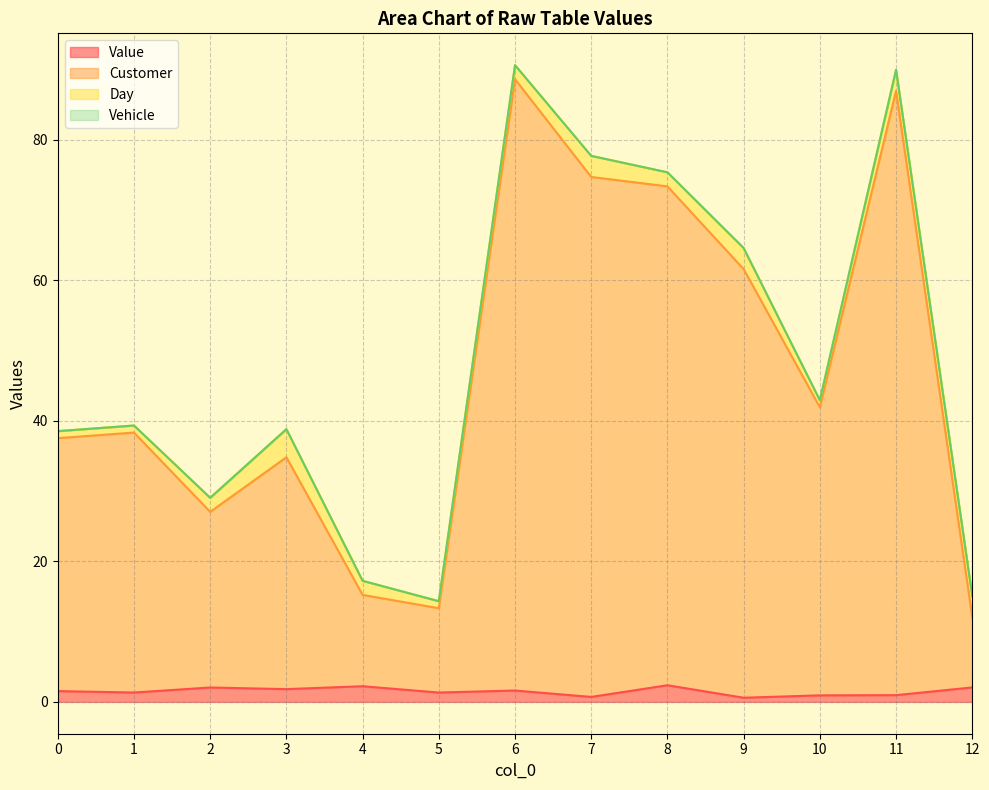

Which category has the lowest value across all series?

9